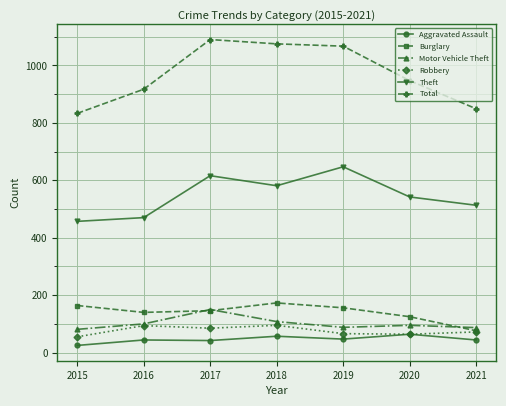

What is the difference between the maximum and minimum values in the Theft series?

190